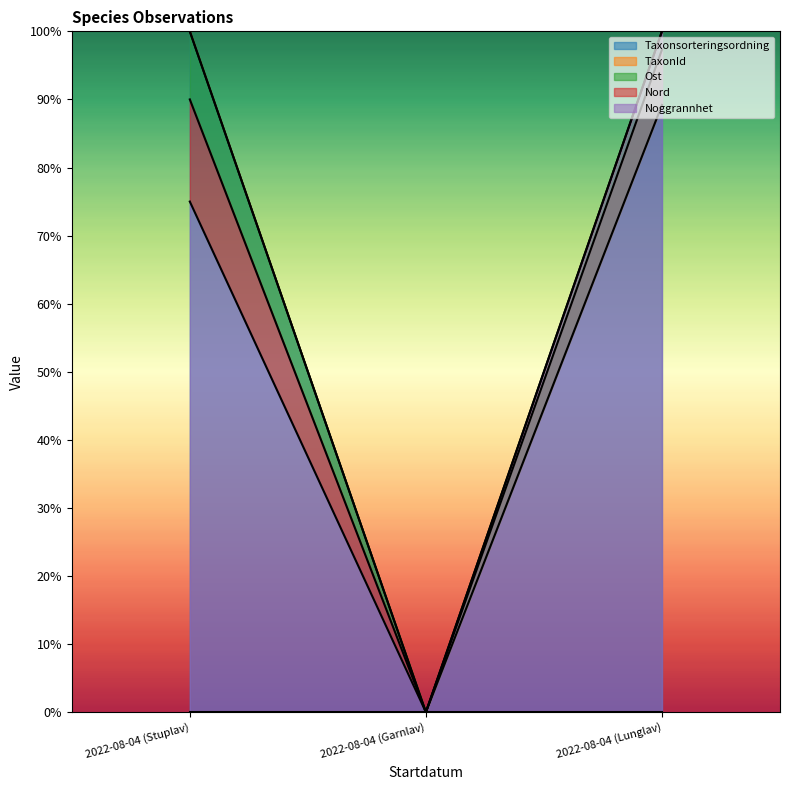

How many lines are shown in the chart?

4